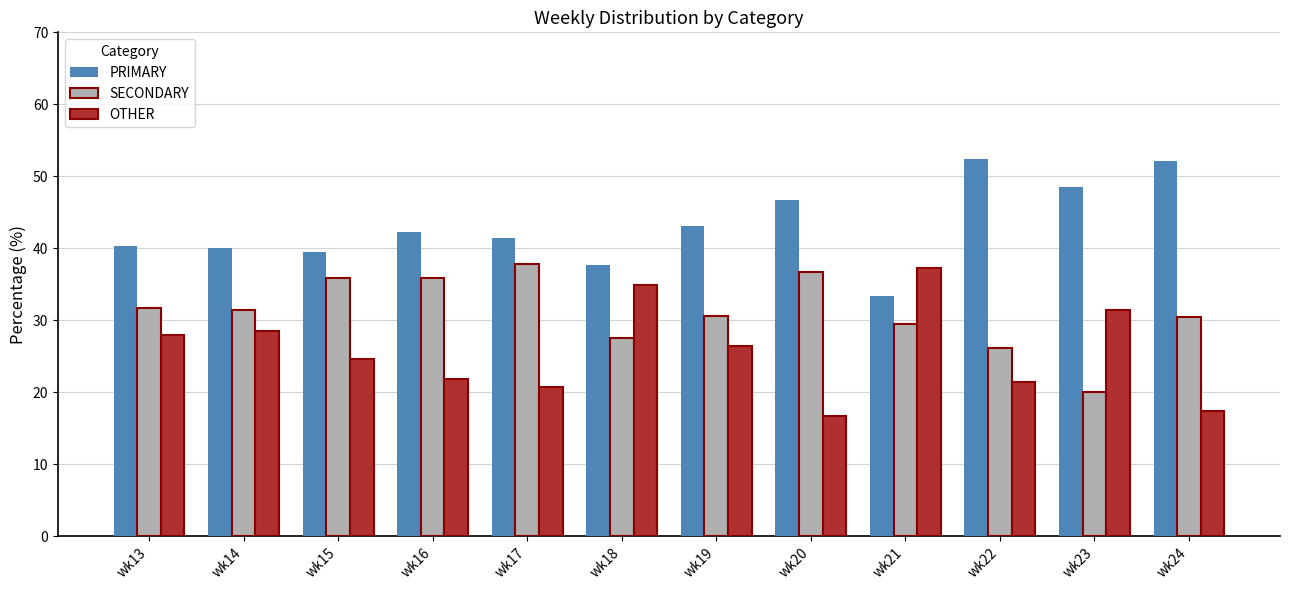

Which series has the largest range (max minus min)?

OTHER